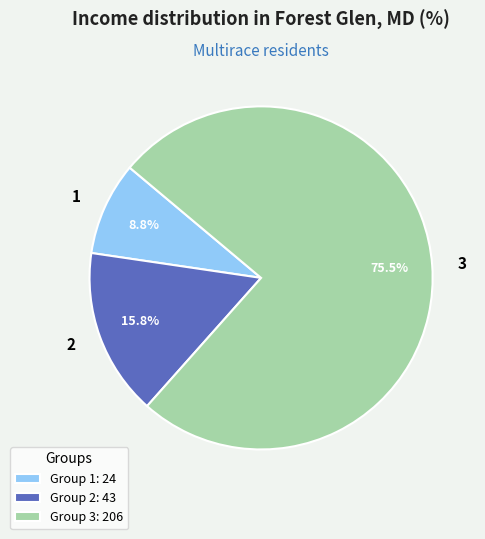

What percentage is the 1 slice, to the nearest percent?

9%